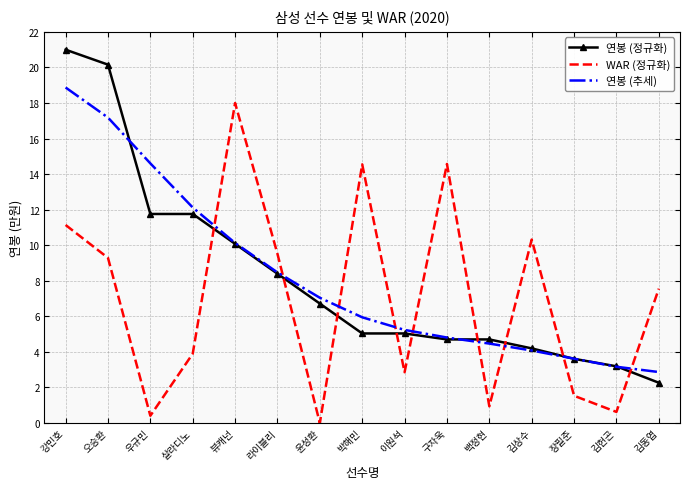

At which label does 연봉 (정규화) reach its minimum?

김동엽